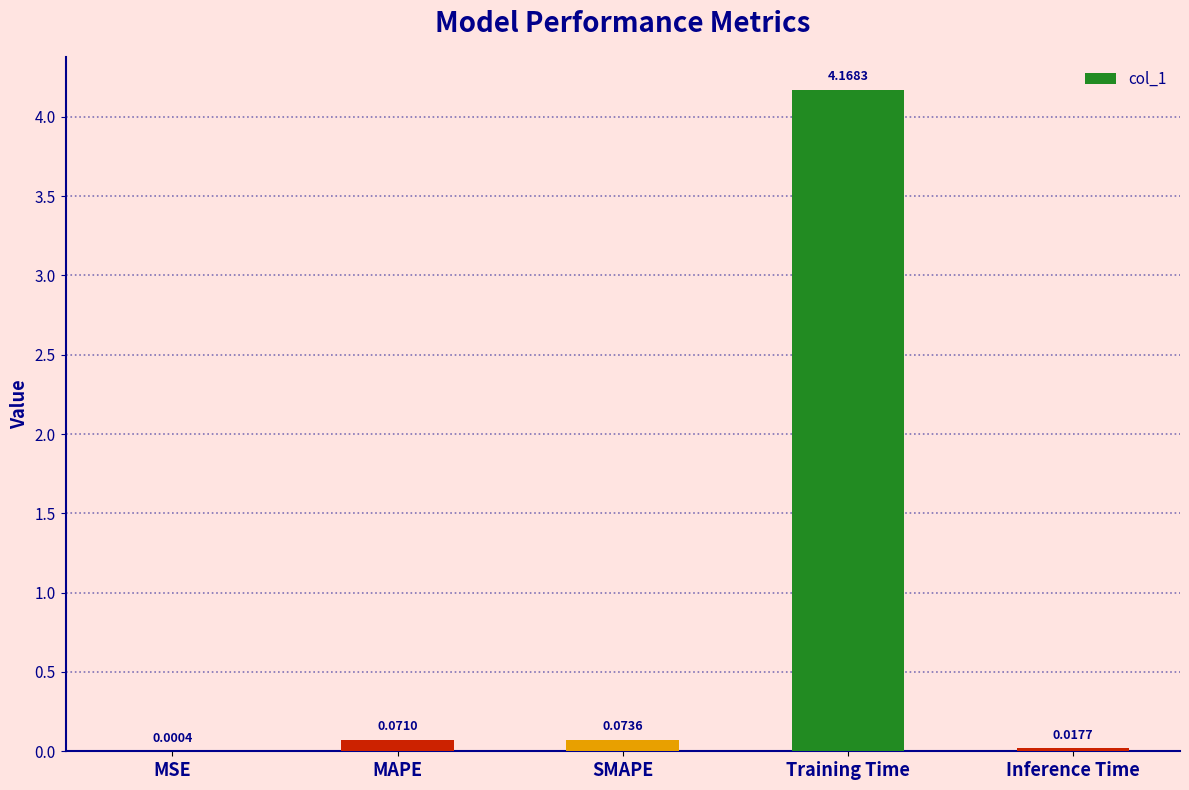

Which has a higher value, Inference Time or MAPE?

MAPE